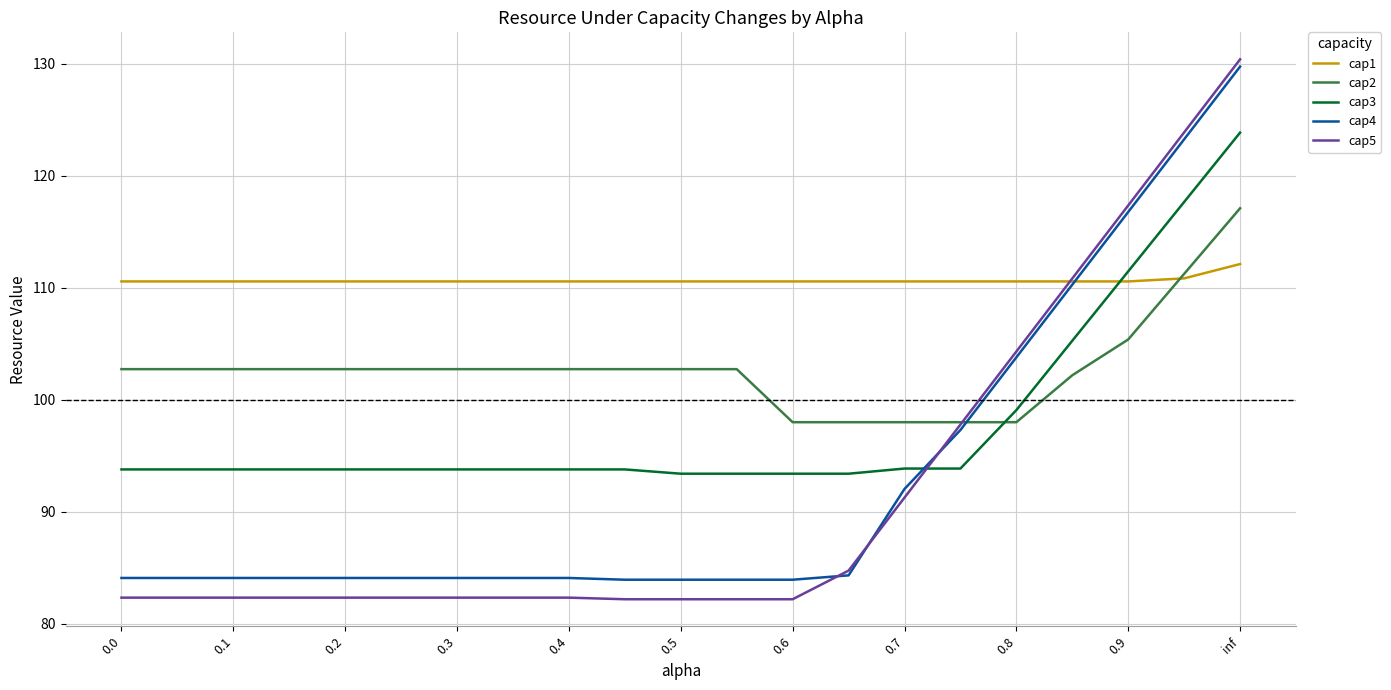

What is the average value of the cap1 series?

110.6